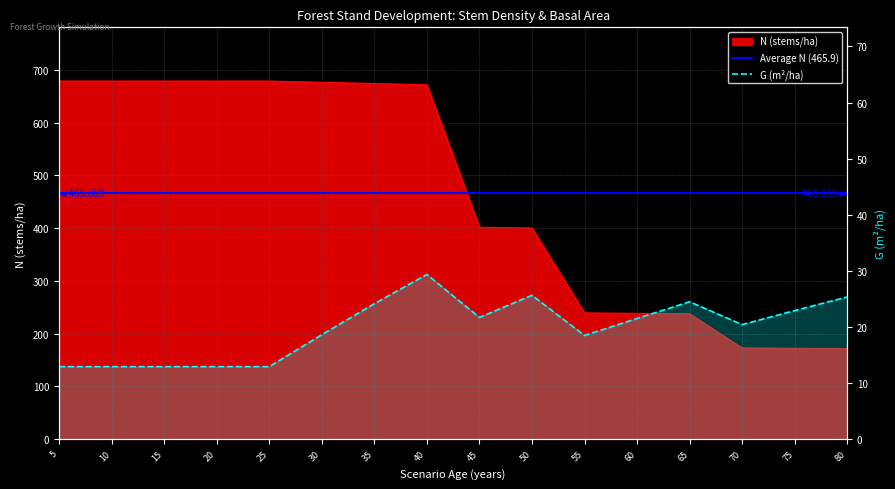

What is the value of the G point at the 6th from the left?

18.6